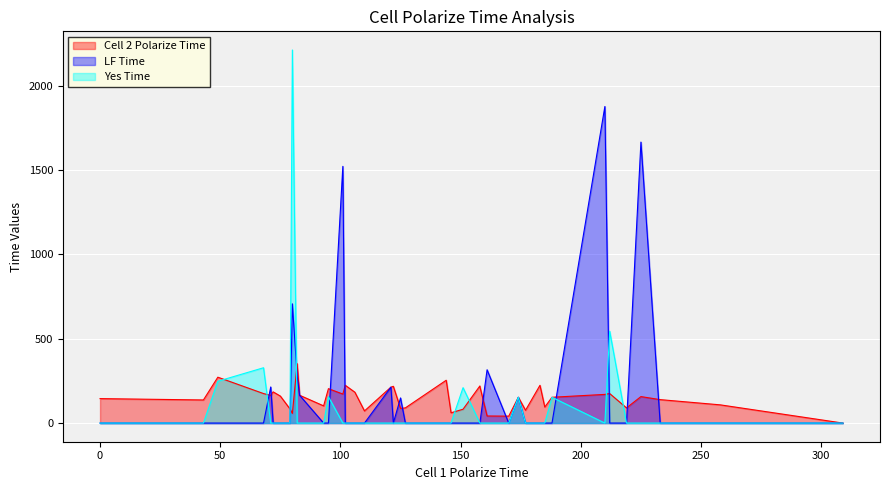

At how many categories does at least one series exceed 1499?

4